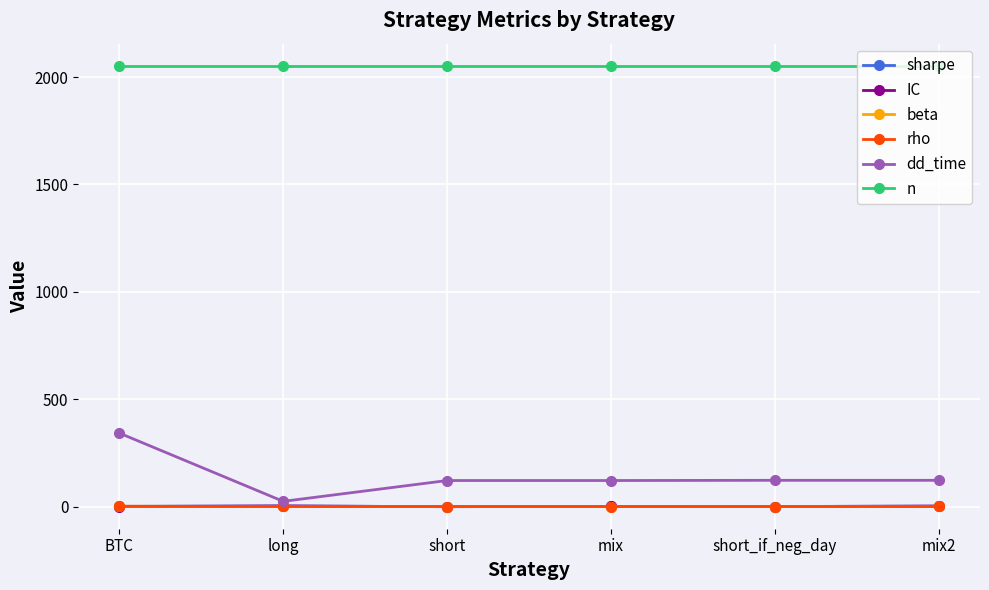

What is the average value of the n series?

2053.0